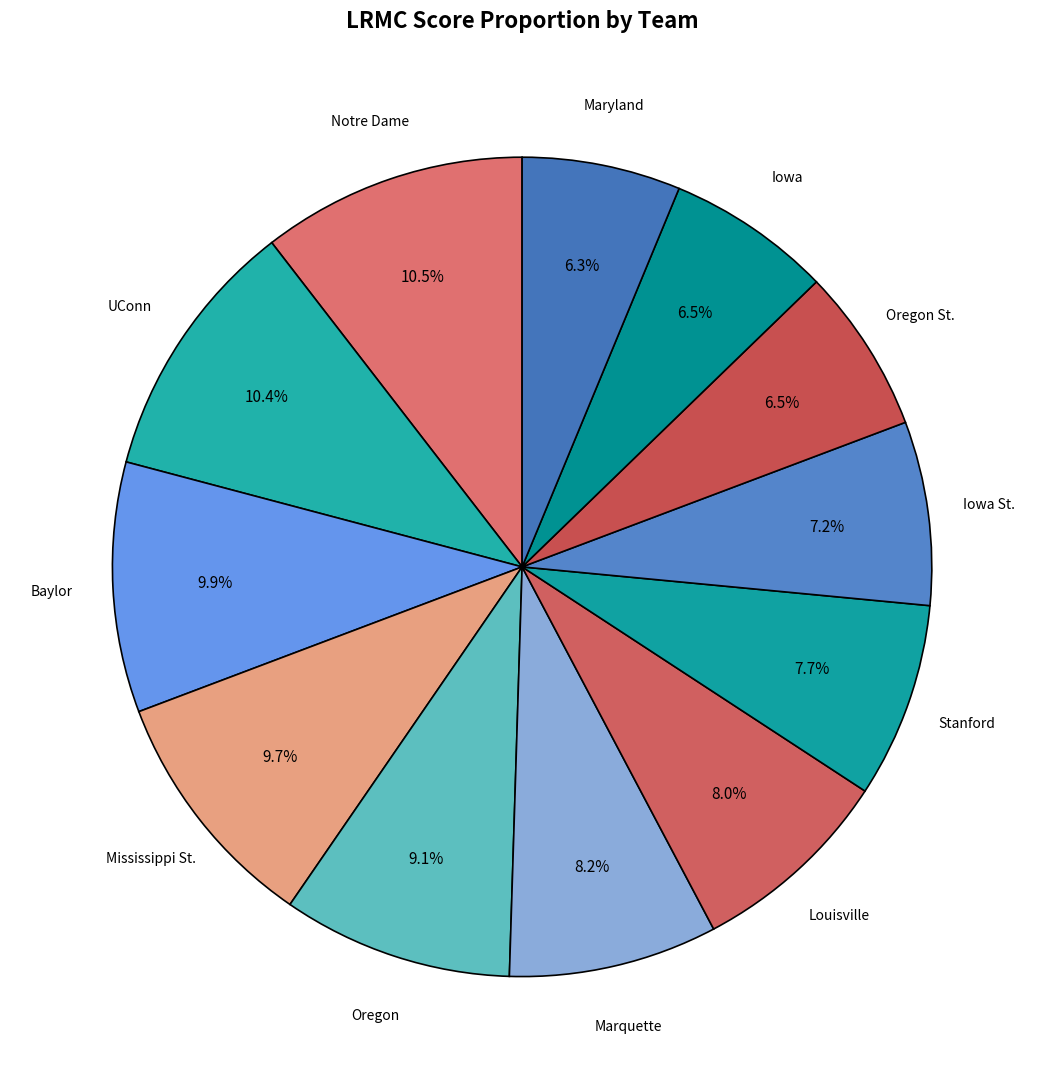

What percentage do Oregon and Oregon St. together represent?

15.6%